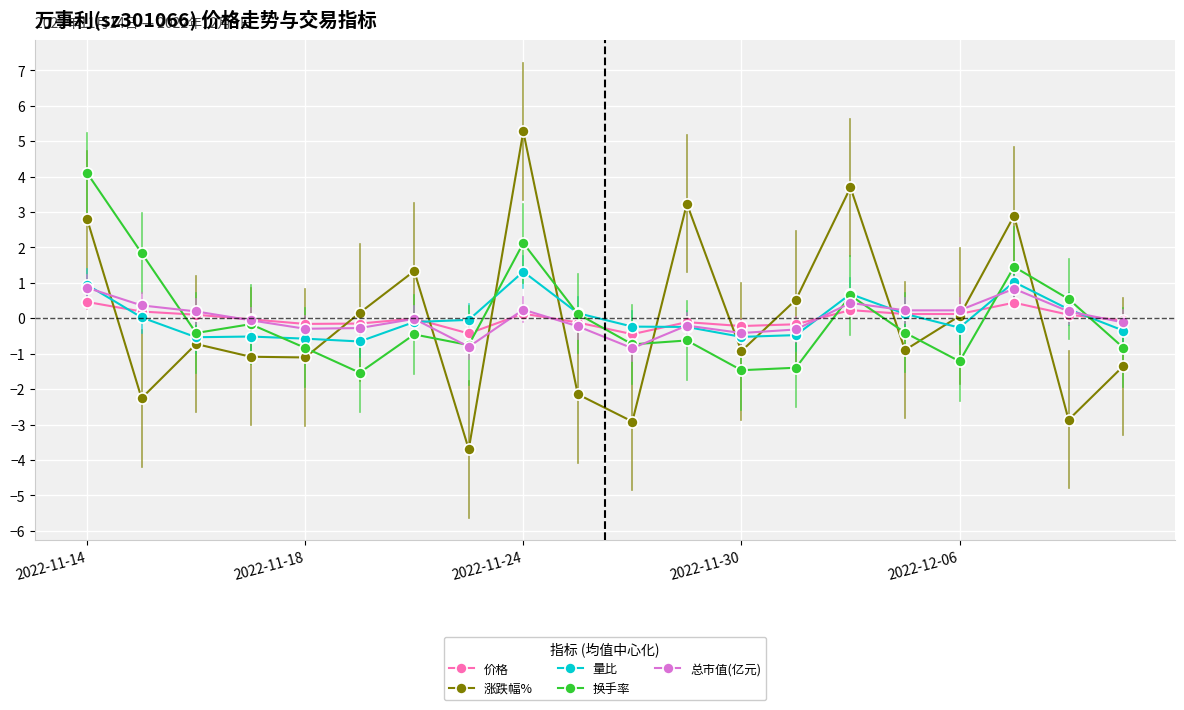

Which series has the largest range (max minus min)?

涨跌幅%